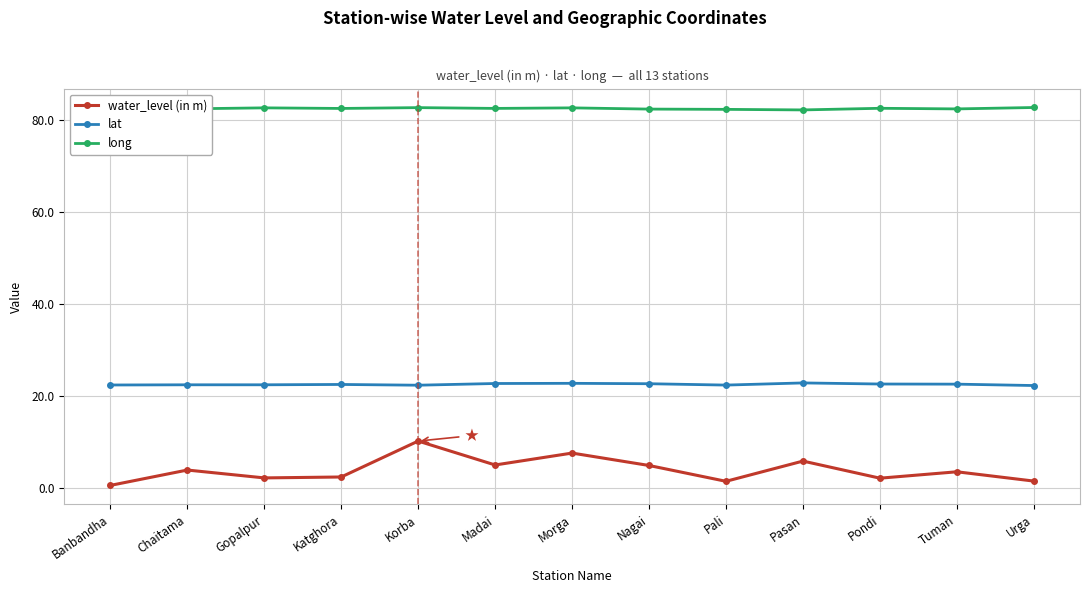

Is it true that long equals 25.7 at Banbandha?

False